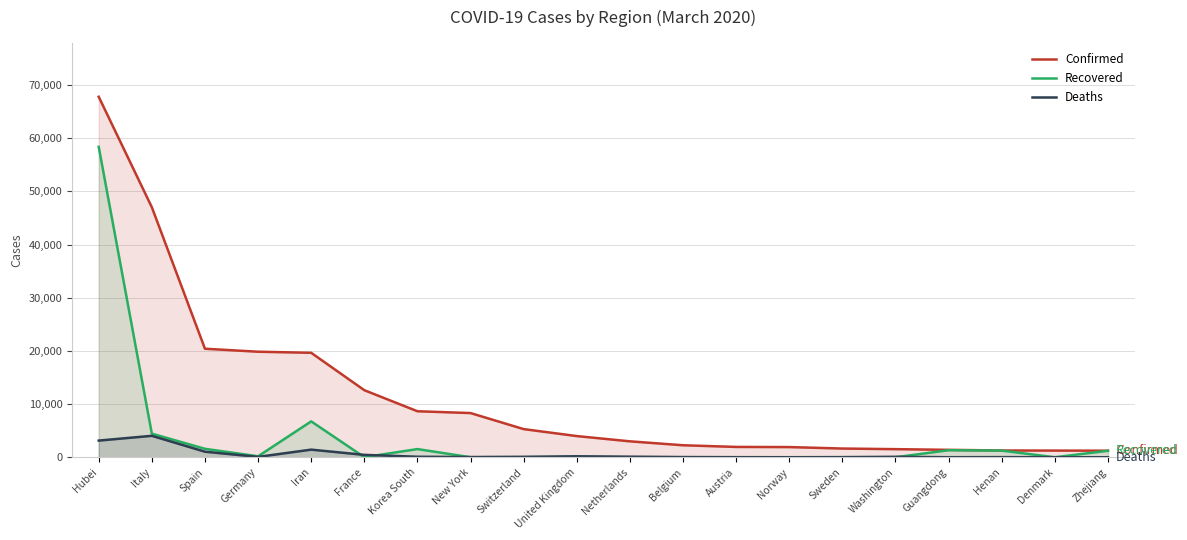

Between Austria and Switzerland, which is larger?

Switzerland